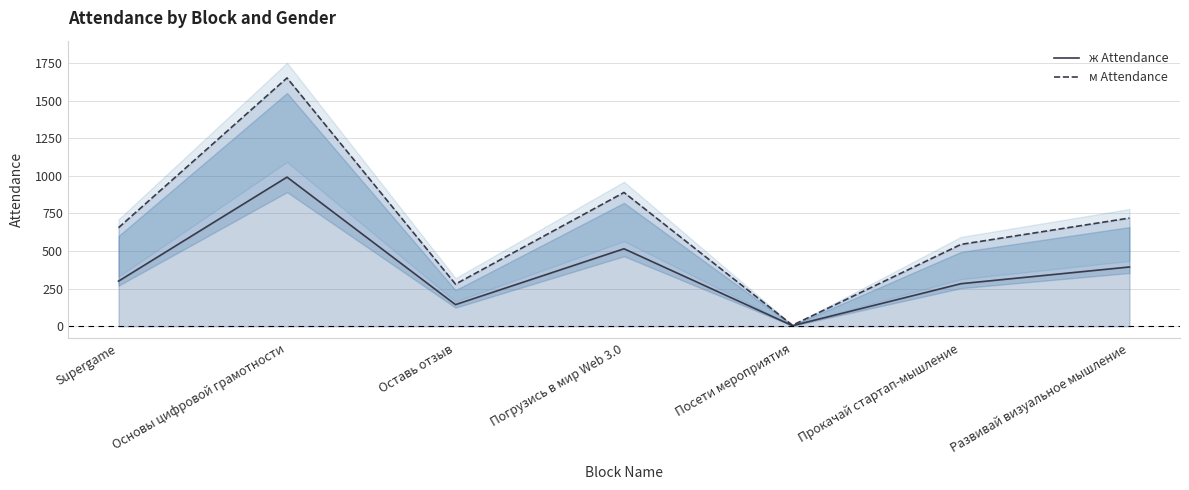

At which label does м Attendance reach its peak?

Основы цифровой грамотности